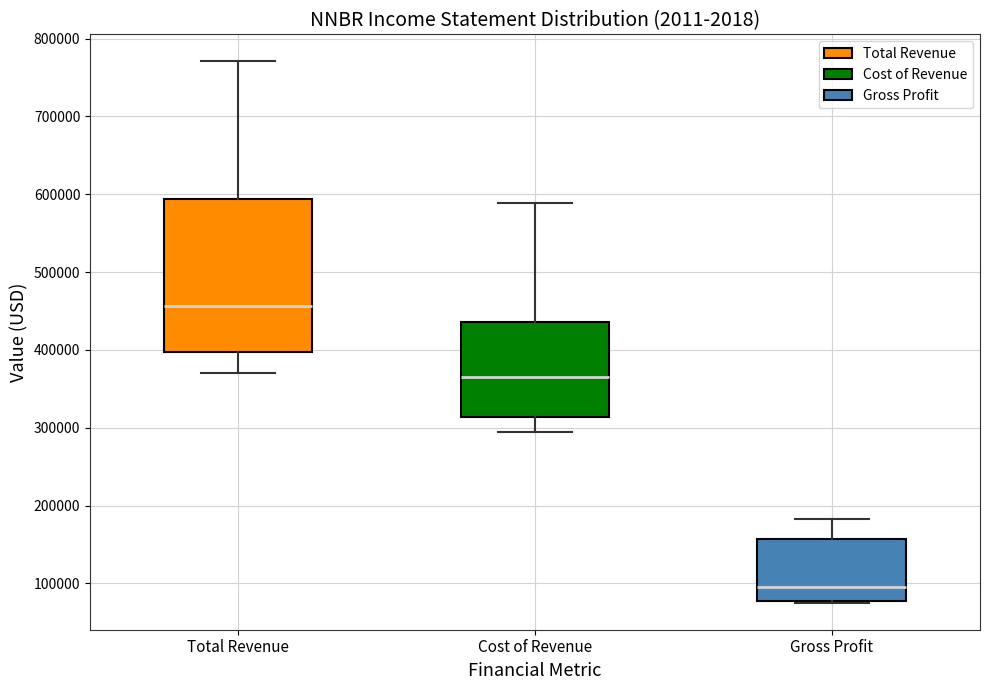

Comparing the boxes themselves (not the whiskers), which one is the tallest?

Total Revenue